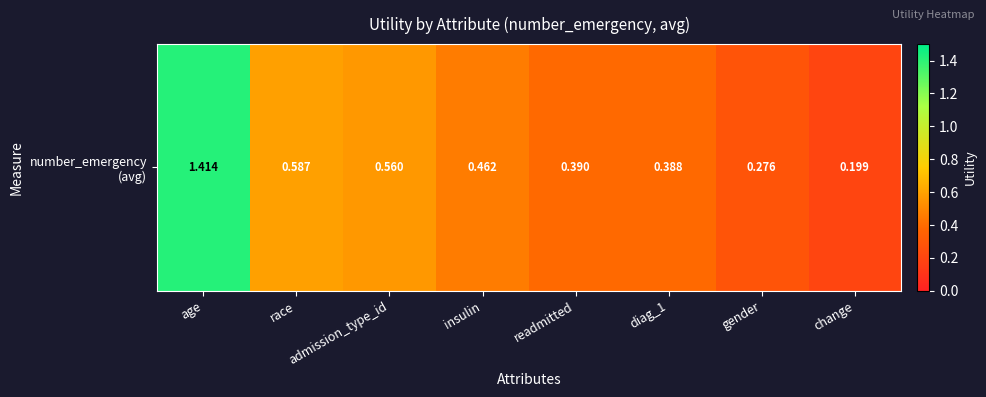

Rank the categories by value from lowest to highest.

change, gender, diag_1, readmitted, insulin, admission_type_id, race, age